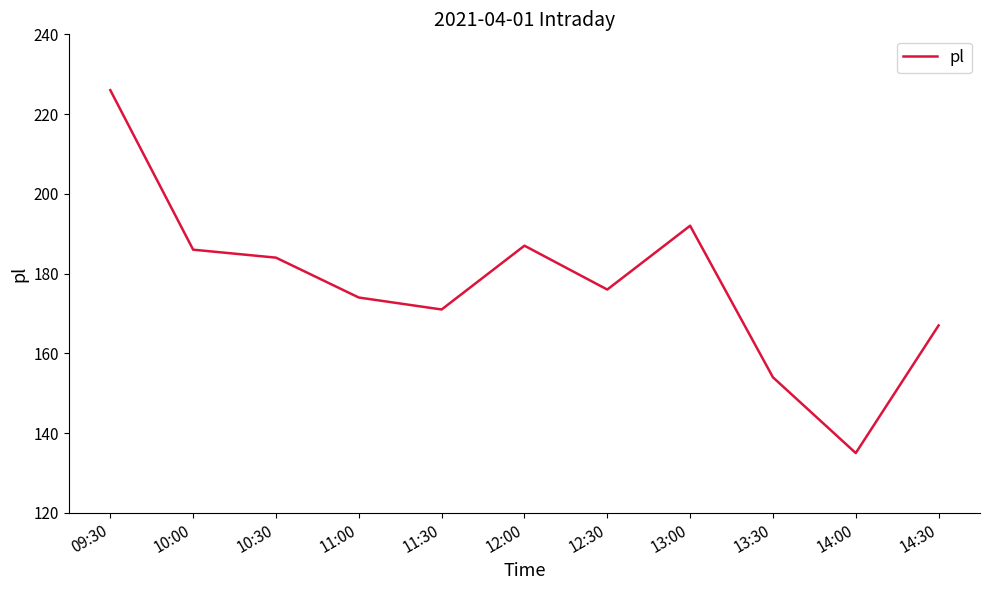

Reading left to right, what are all the values shown in this chart?

09:30=226	10:00=186	10:30=184	11:00=174	11:30=171	12:00=187	12:30=176	13:00=192	13:30=154	14:00=135	14:30=167